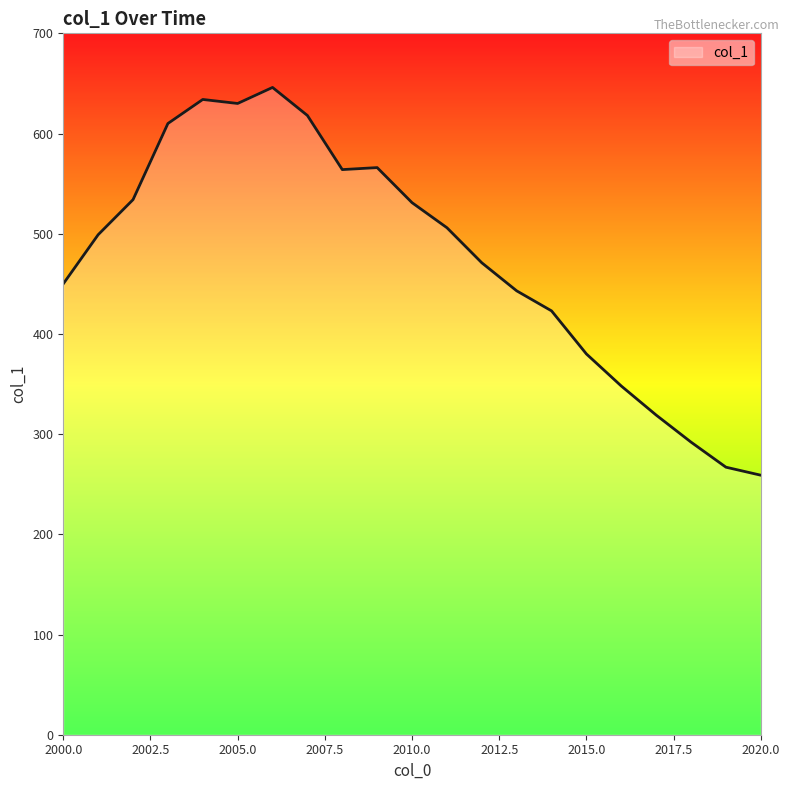

What is the minimum value shown in the chart?

259